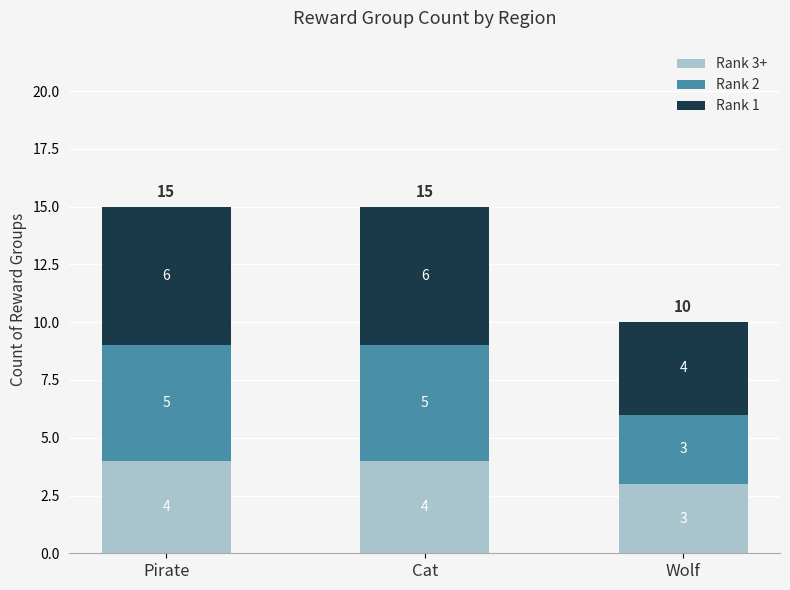

What is the minimum value for Rank 3+?

3